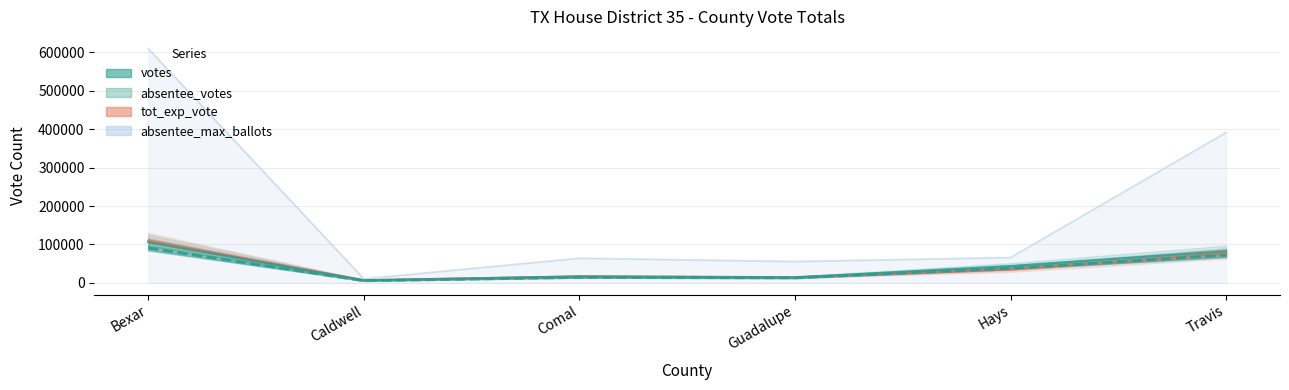

Which series changed the most between Guadalupe and Hays?

votes